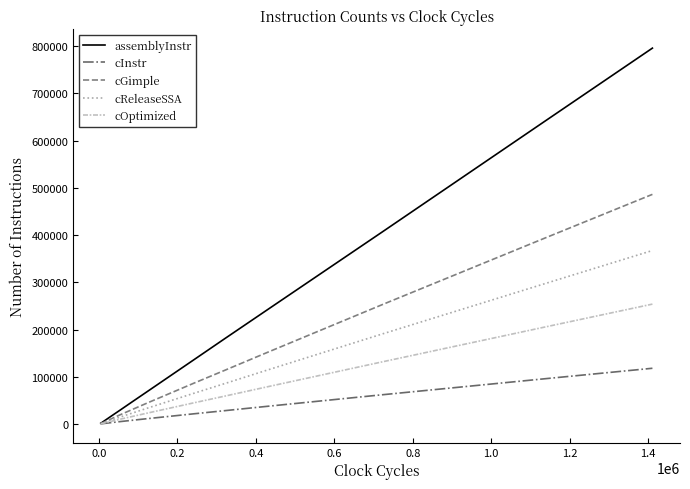

Which series has the largest total across all categories?

assemblyInstr